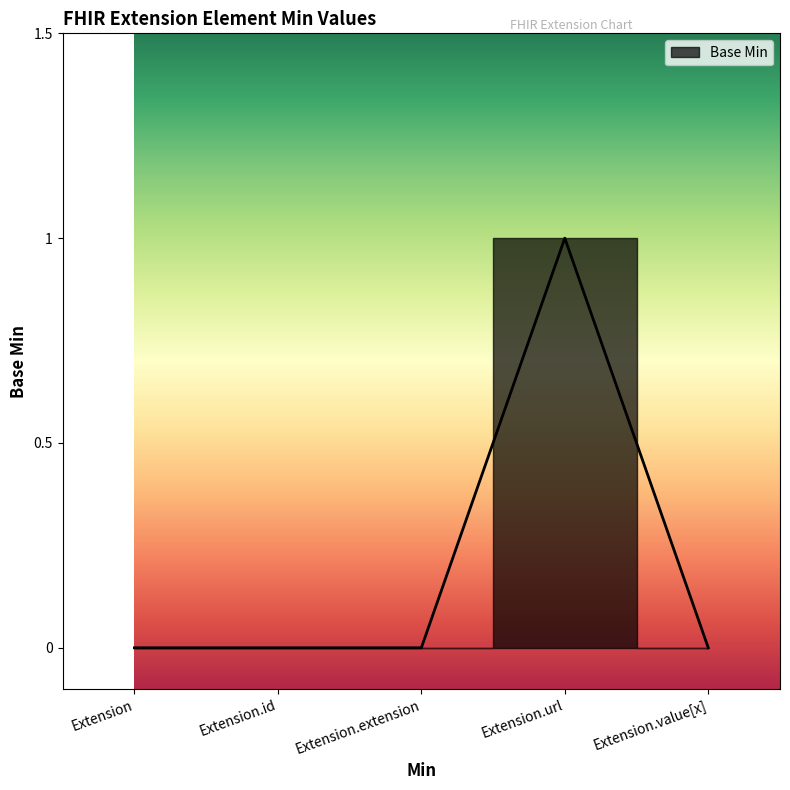

Is this an area chart (filled region under the line)?

No